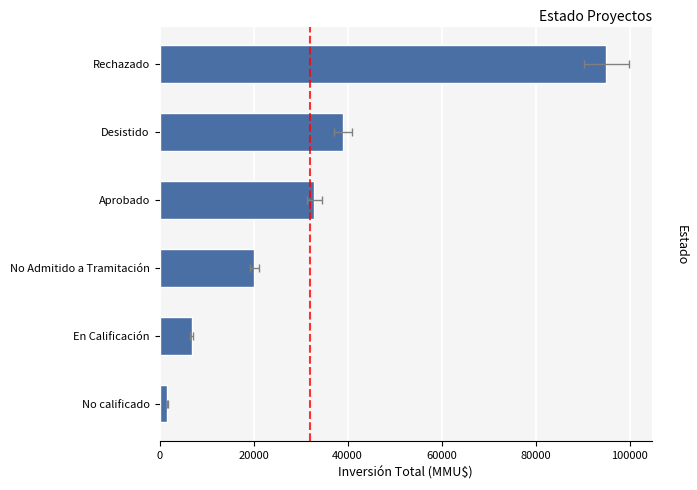

What is the sum of all values?

195448